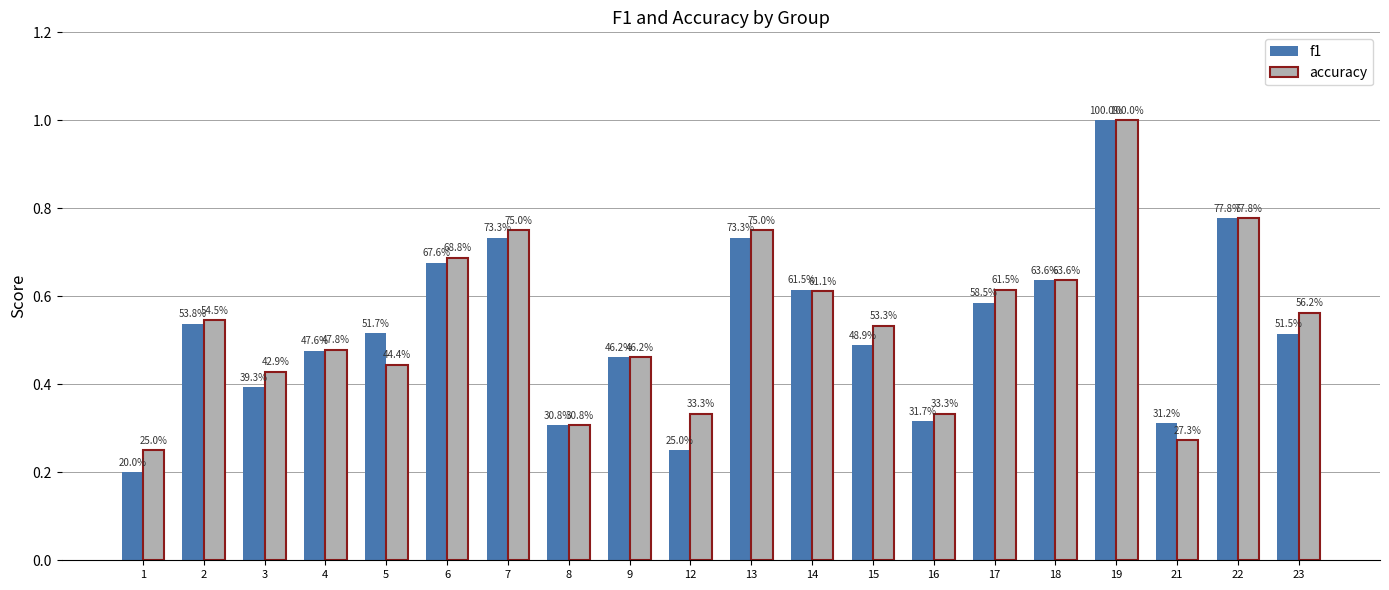

Which series has the largest range (max minus min)?

f1